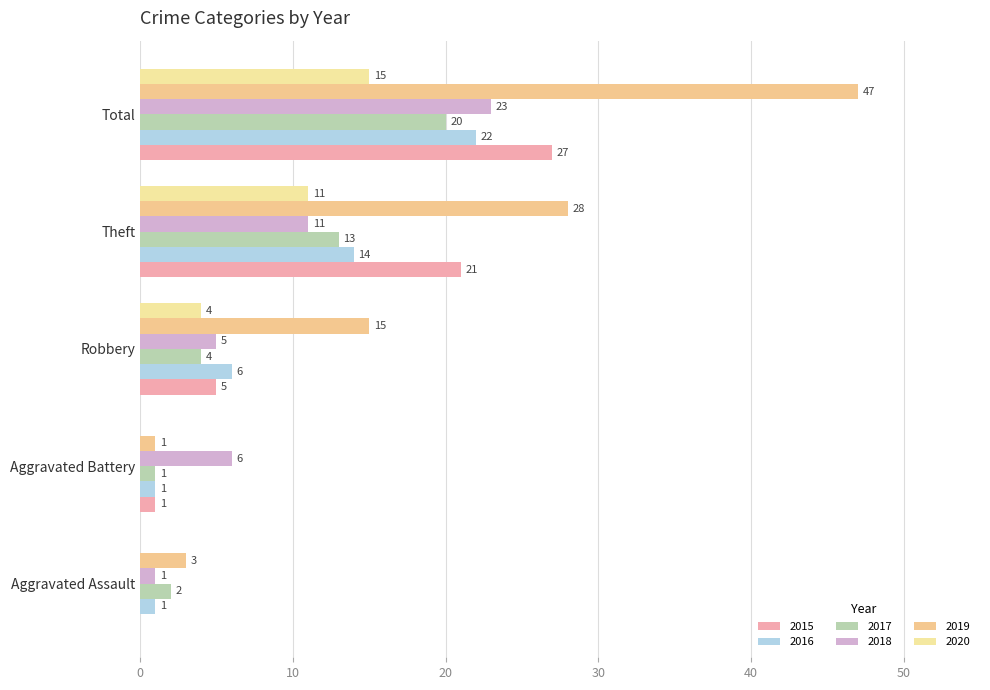

How many series are shown in this chart?

6